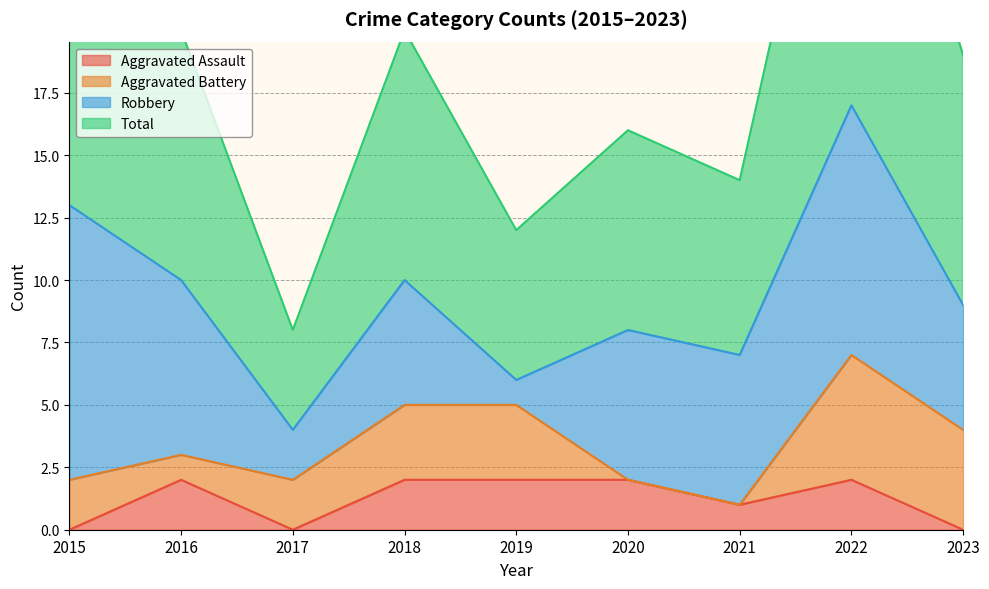

What is the total value across all series at 2022?

36